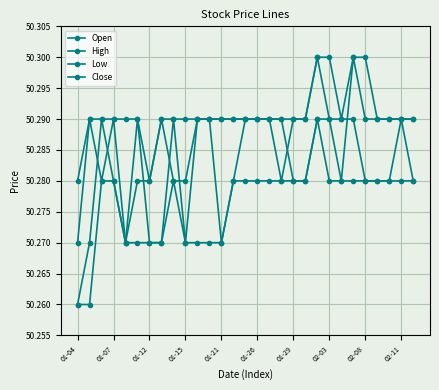

Does the chart display data point markers on the line(s)?

Yes